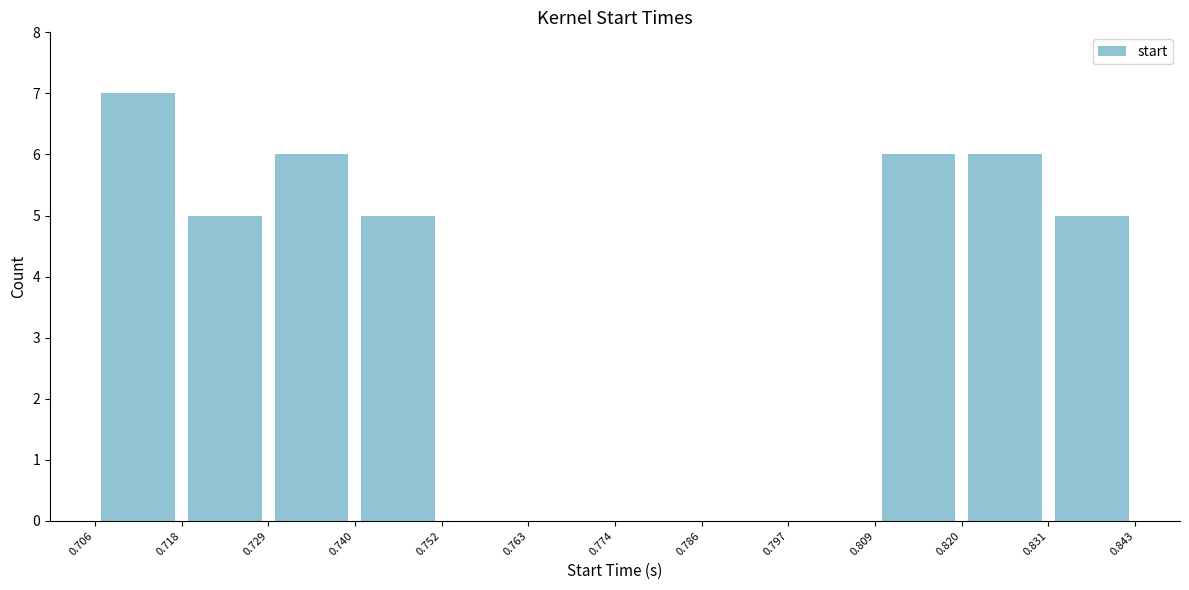

Reading left to right, transcribe this chart: for each bar, give the range it covers on the x-axis and its height. The values are not printed on the chart, so give them approximately, as read against the axis.

0.706 to 0.718: 7
0.718 to 0.729: 5
0.729 to 0.740: 6
0.740 to 0.752: 5
0.752 to 0.763: 0
0.763 to 0.774: 0
0.774 to 0.786: 0
0.786 to 0.797: 0
0.797 to 0.809: 0
0.809 to 0.820: 6
0.820 to 0.831: 6
0.831 to 0.843: 5